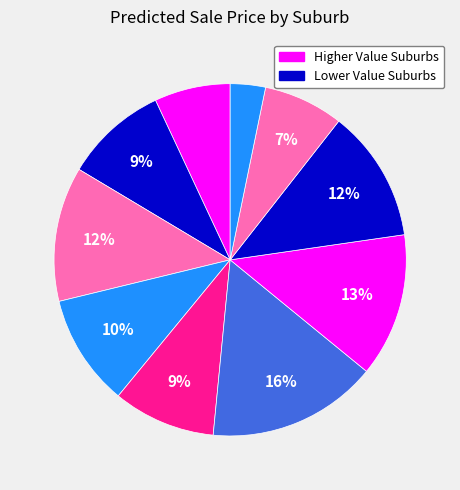

How many slices are in this pie chart?

10